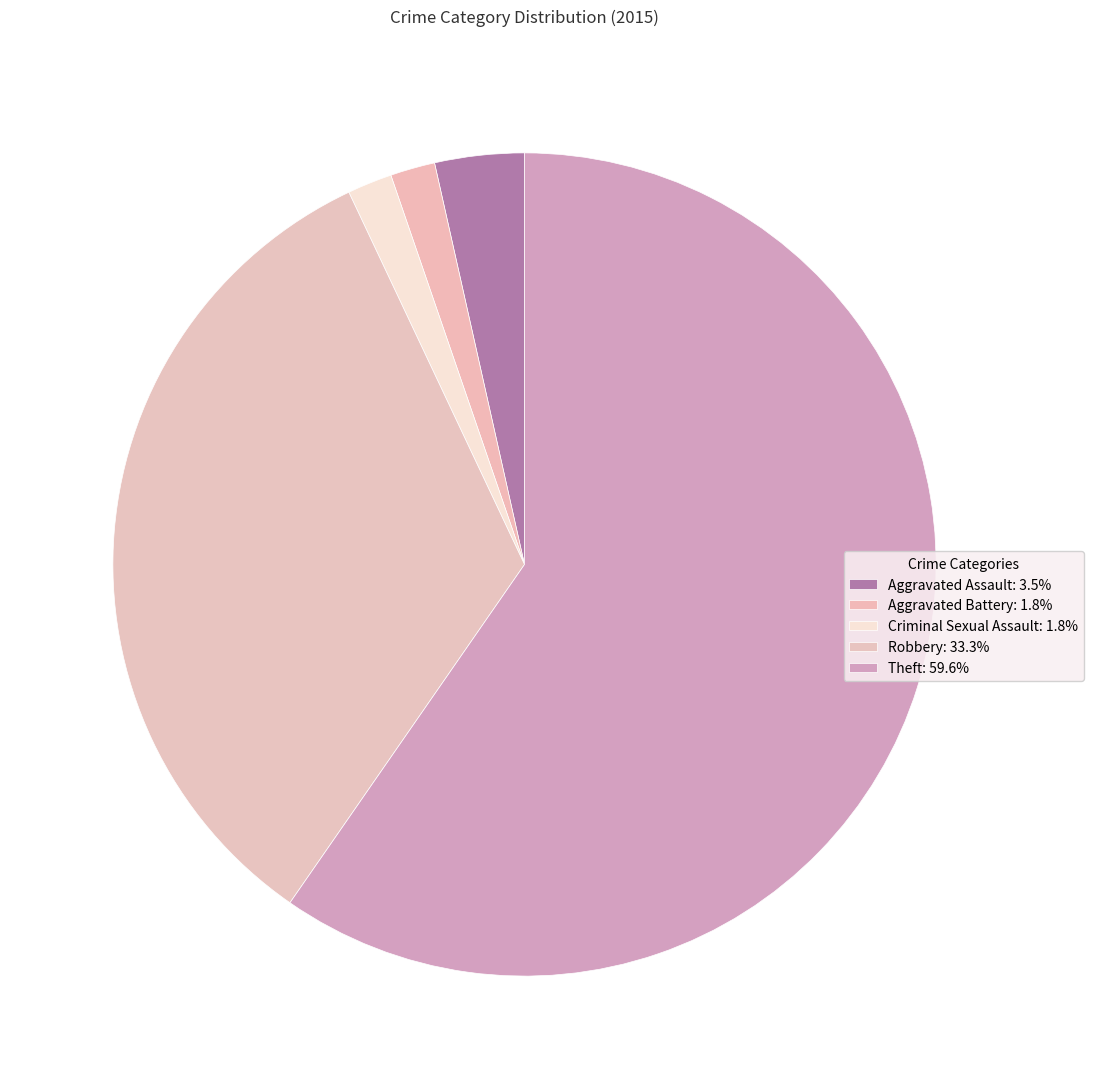

How many slices are in this pie chart?

5